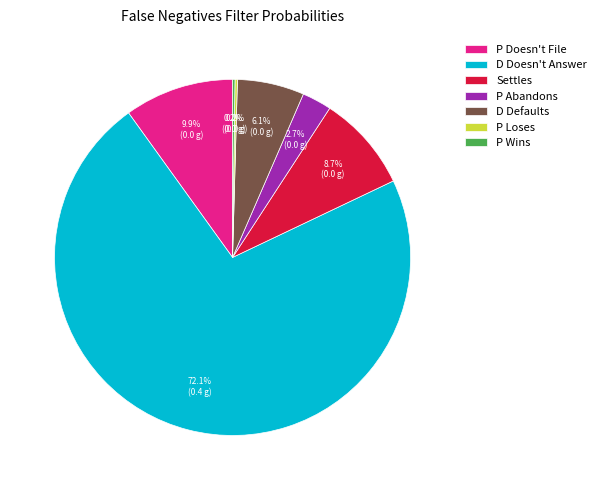

To the nearest percent, what is the difference between the largest and smallest slice percentages?

72%